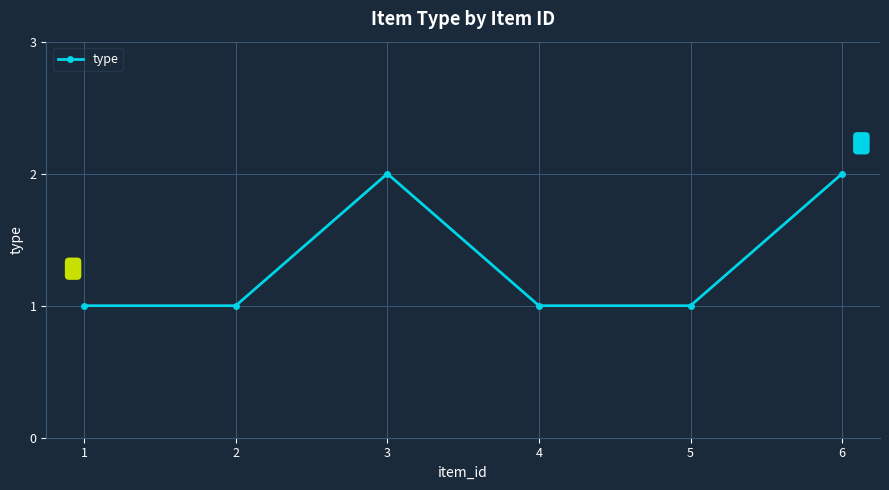

True or false: the data shows 2 at 3.

True